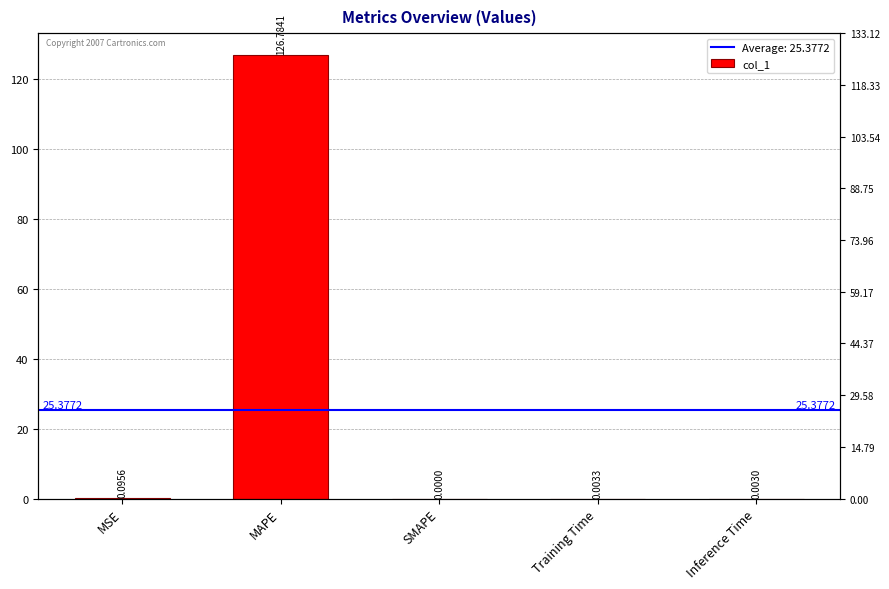

Which has a higher value, Inference Time or MAPE?

MAPE